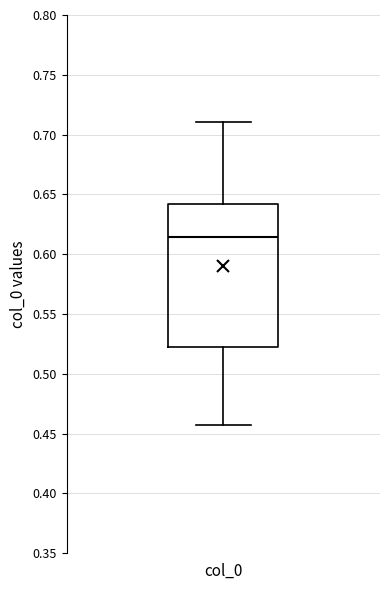

Read this box plot against the y-axis: the position of the median line, the range covered by the box, and the ends of both whiskers. The values are not printed on the chart, so give them approximately, as read against the axis.

median 0.615, box 0.525 to 0.640, whiskers 0.455 to 0.710